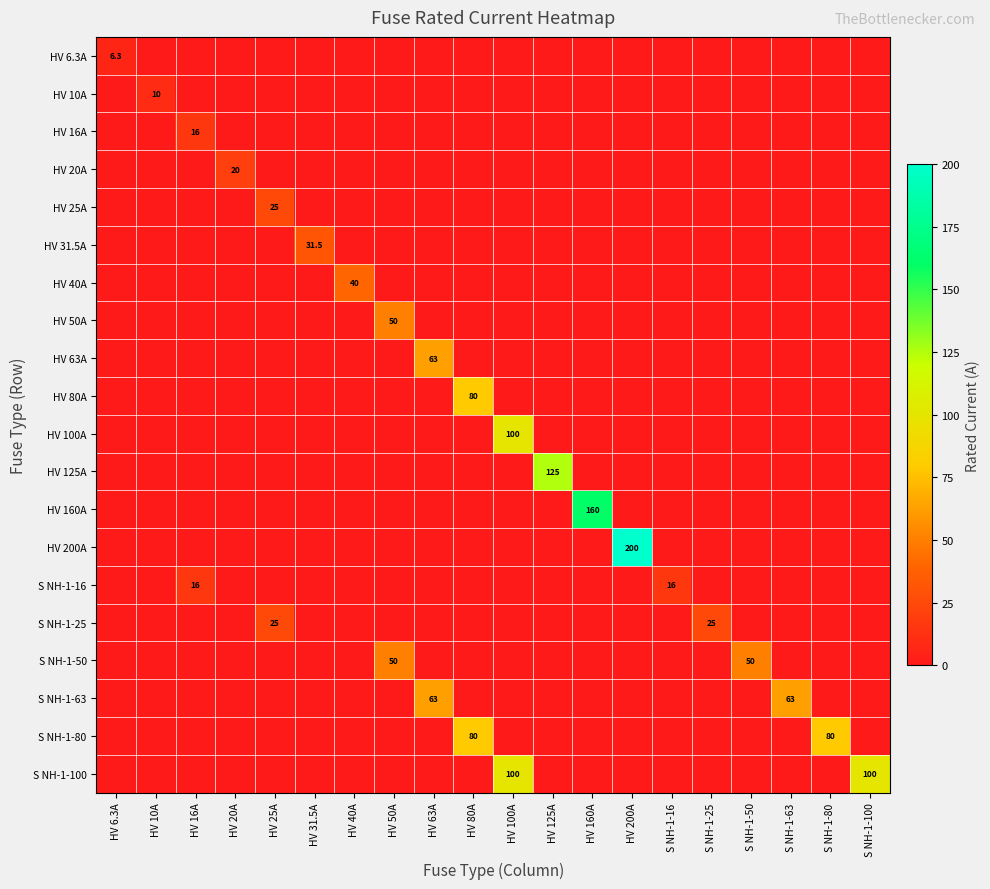

Is it true that HV 50A equals 50.0 at HV 50A?

True